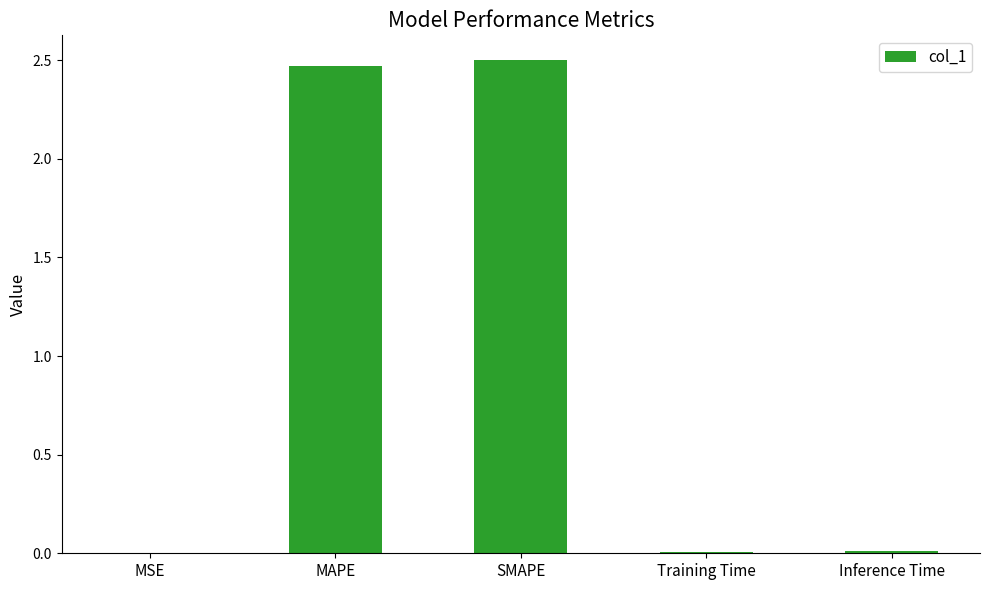

What is the sum of all values?

5.0